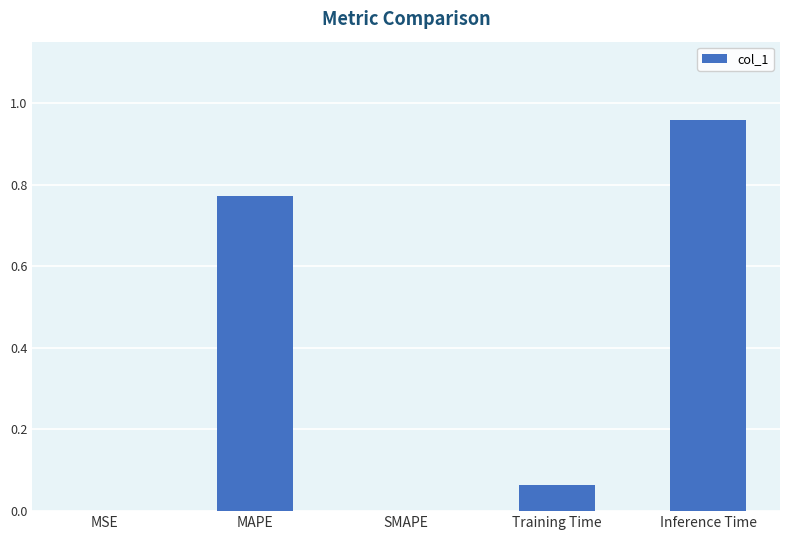

At which category does the chart reach its peak across all series?

Inference Time